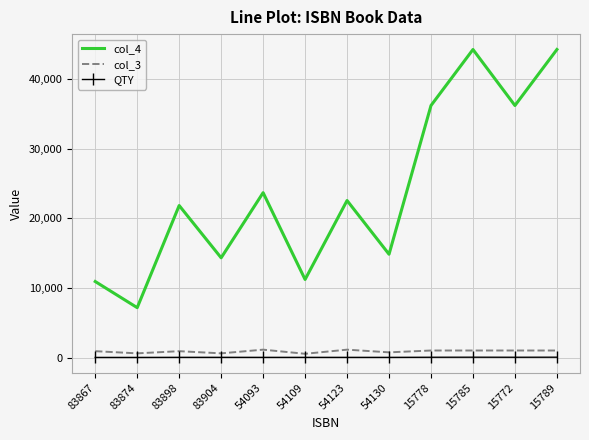

True or false: col_3 and col_4 cross at least once.

False